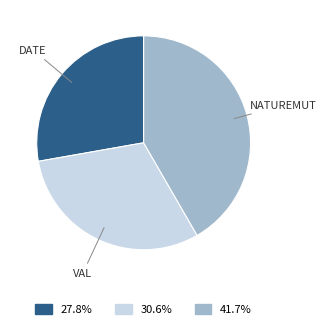

Does any single category account for the majority?

No